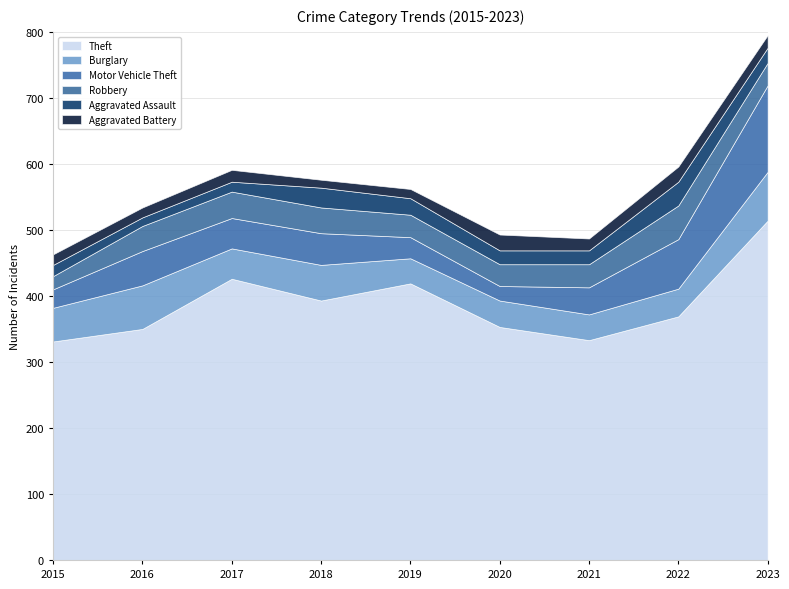

The Motor Vehicle Theft series shows 70 at 2021. True or false?

False